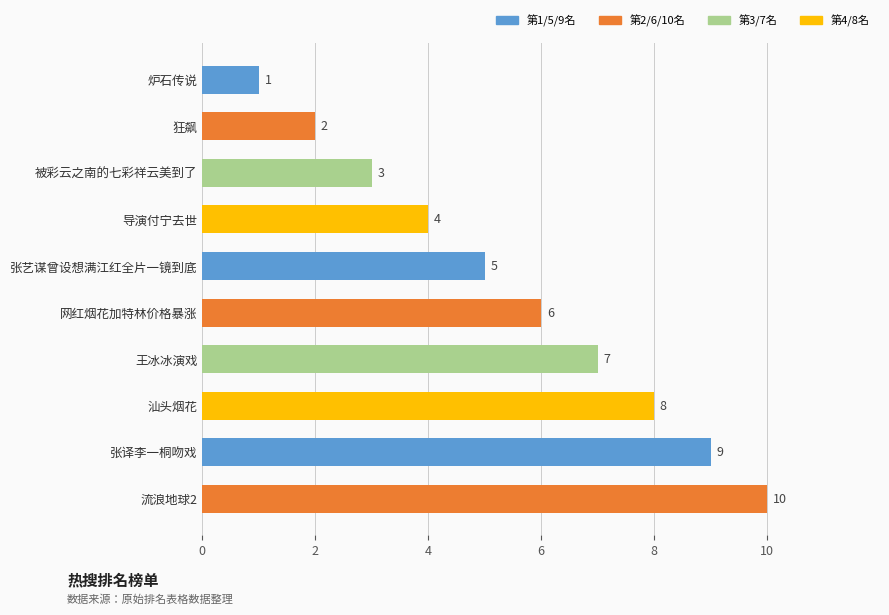

Reading bottom to top, what are all the values shown in this chart?

流浪地球2=10	张译李一桐吻戏=9	汕头烟花=8	王冰冰演戏=7	网红烟花加特林价格暴涨=6	张艺谋曾设想满江红全片一镜到底=5	导演付宁去世=4	被彩云之南的七彩祥云美到了=3	狂飙=2	炉石传说=1